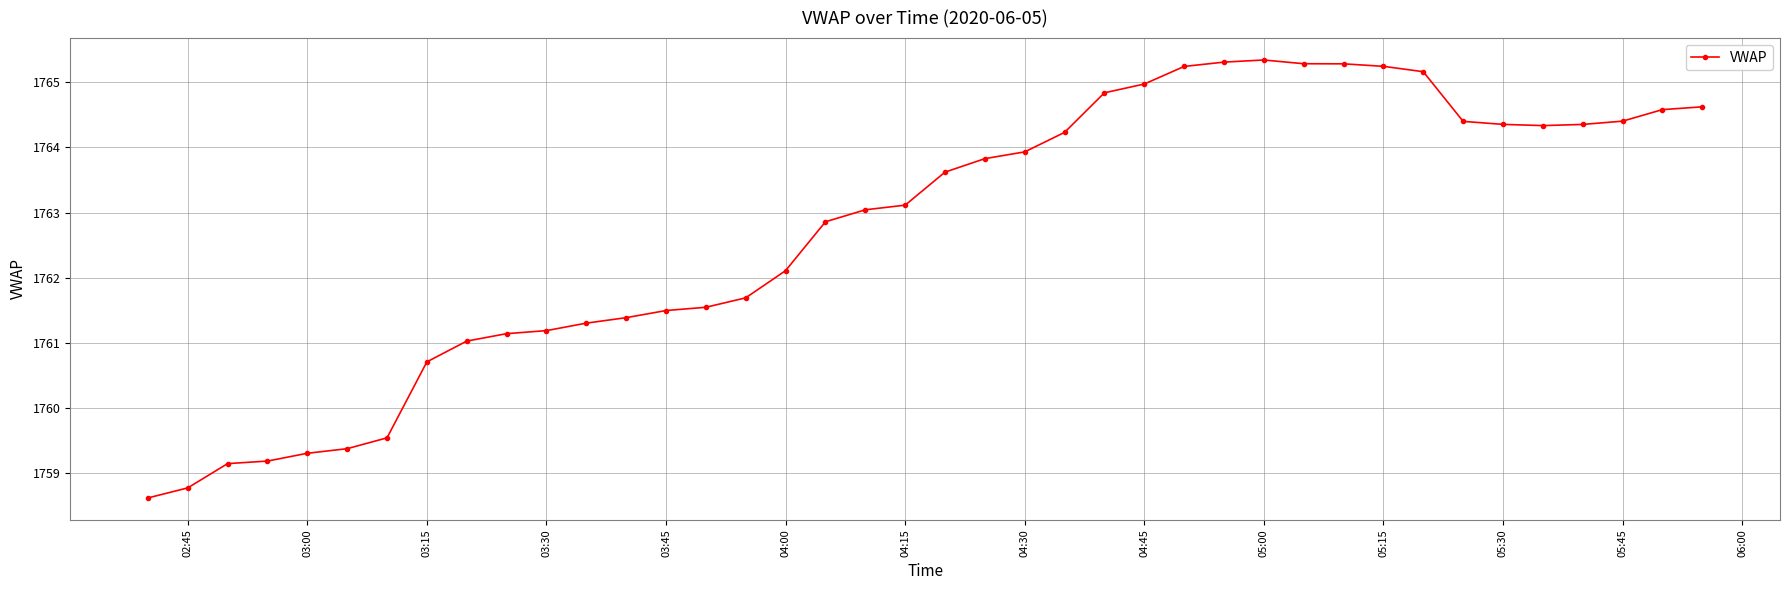

What is the average value?

1762.7